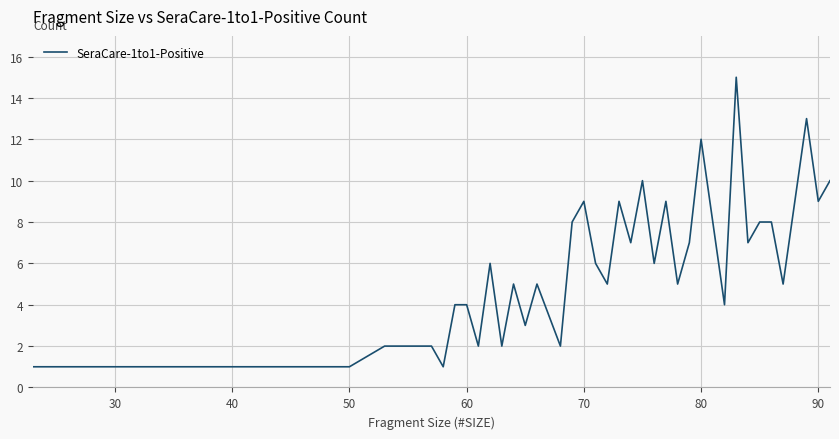

What is the sum of all values?

233